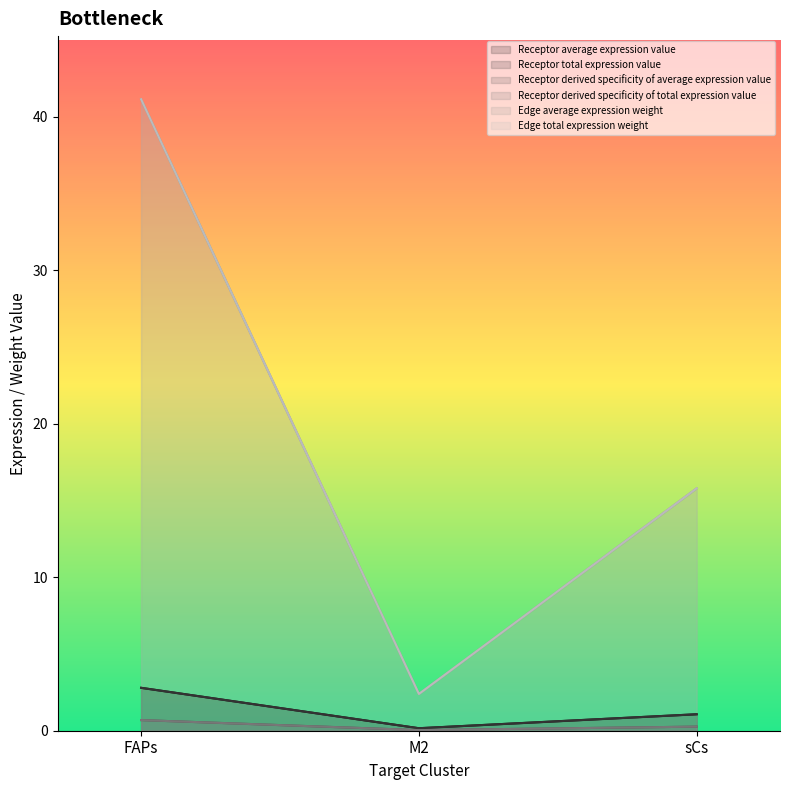

Which series changed the most between FAPs and M2?

Edge average expression weight